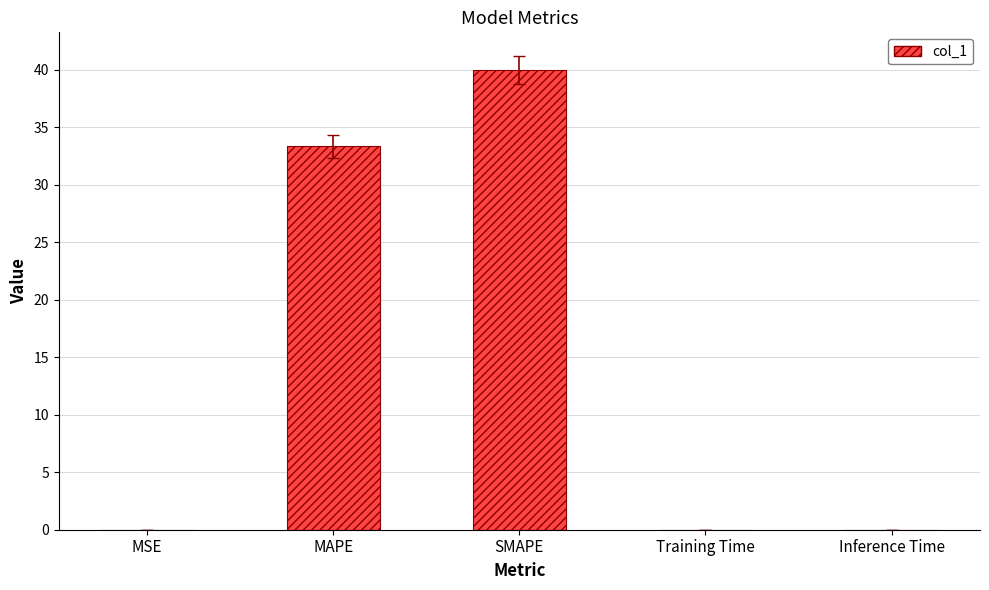

The chart shows a value of 62.7 at SMAPE. True or false?

False